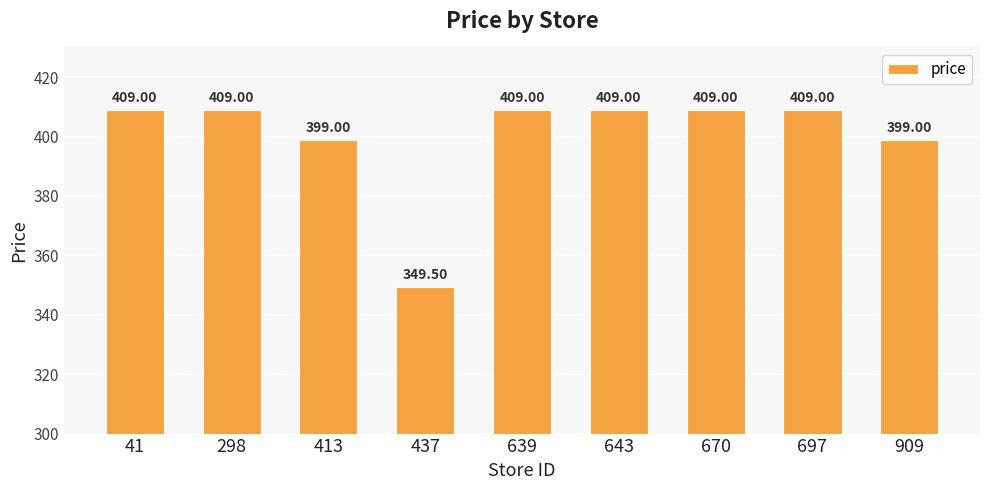

Are the bars grouped side by side (vs. stacked)?

No